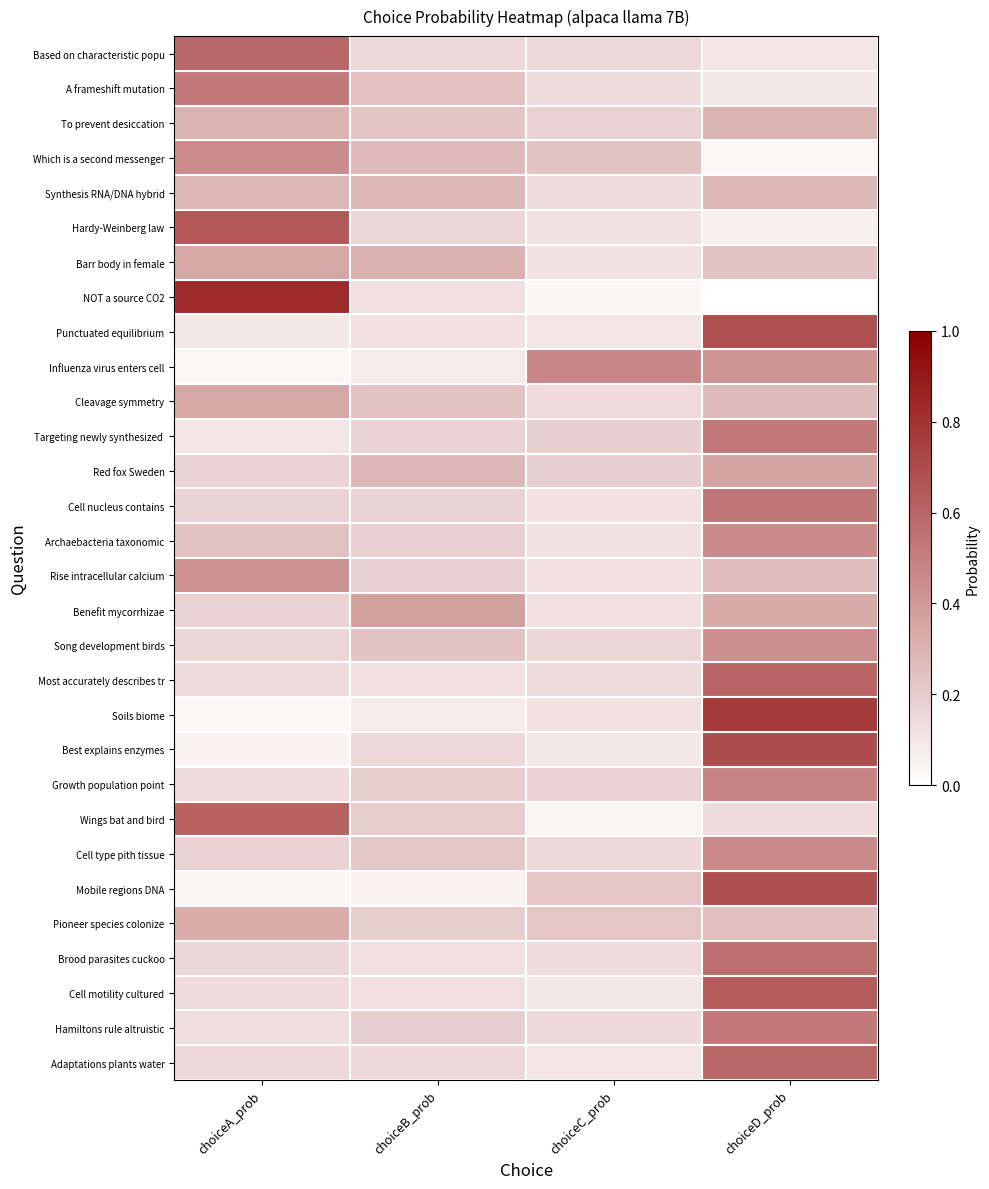

Which series has the widest spread of values?

NOT a source CO2